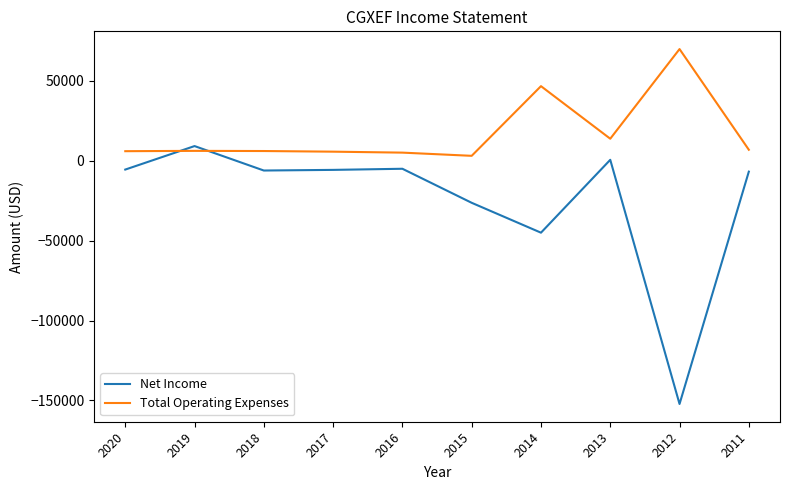

What is the lowest value of the Net Income series?

-152200